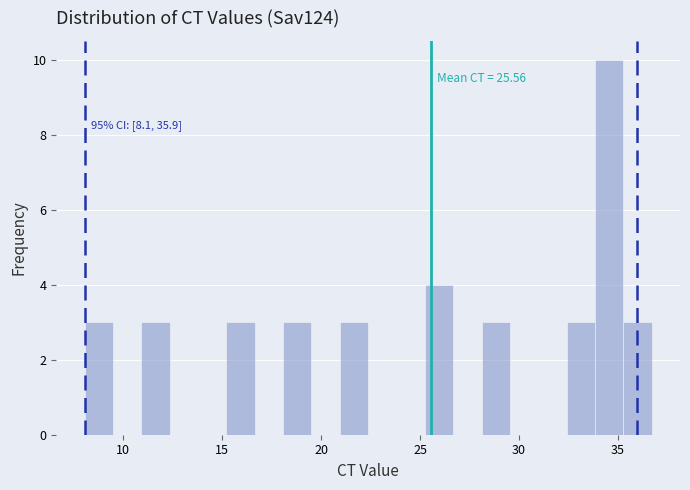

Around what value on the x-axis is the tallest bar? Give the approximate position of its centre, as read against the axis.

34.5